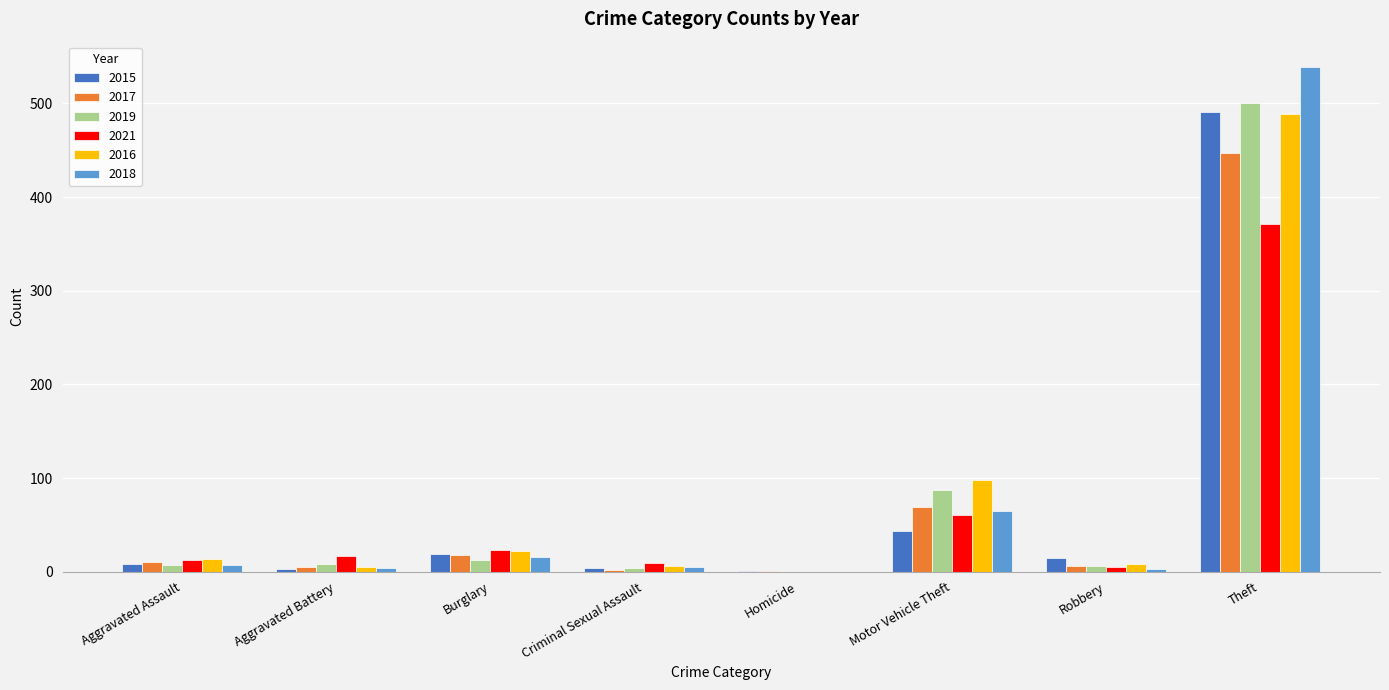

How many positive values does the 2016 series have?

7